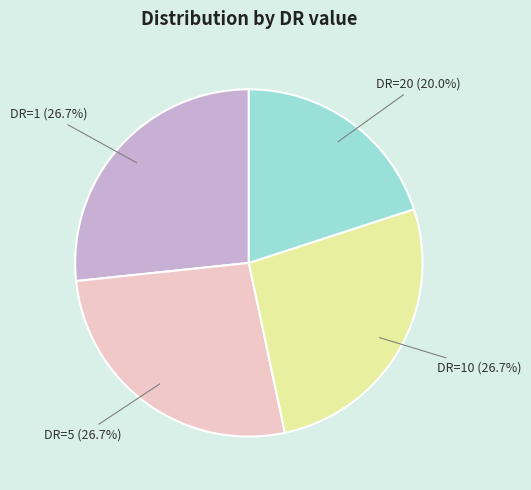

The DR=20 slice represents 20% of the pie. True or false?

True